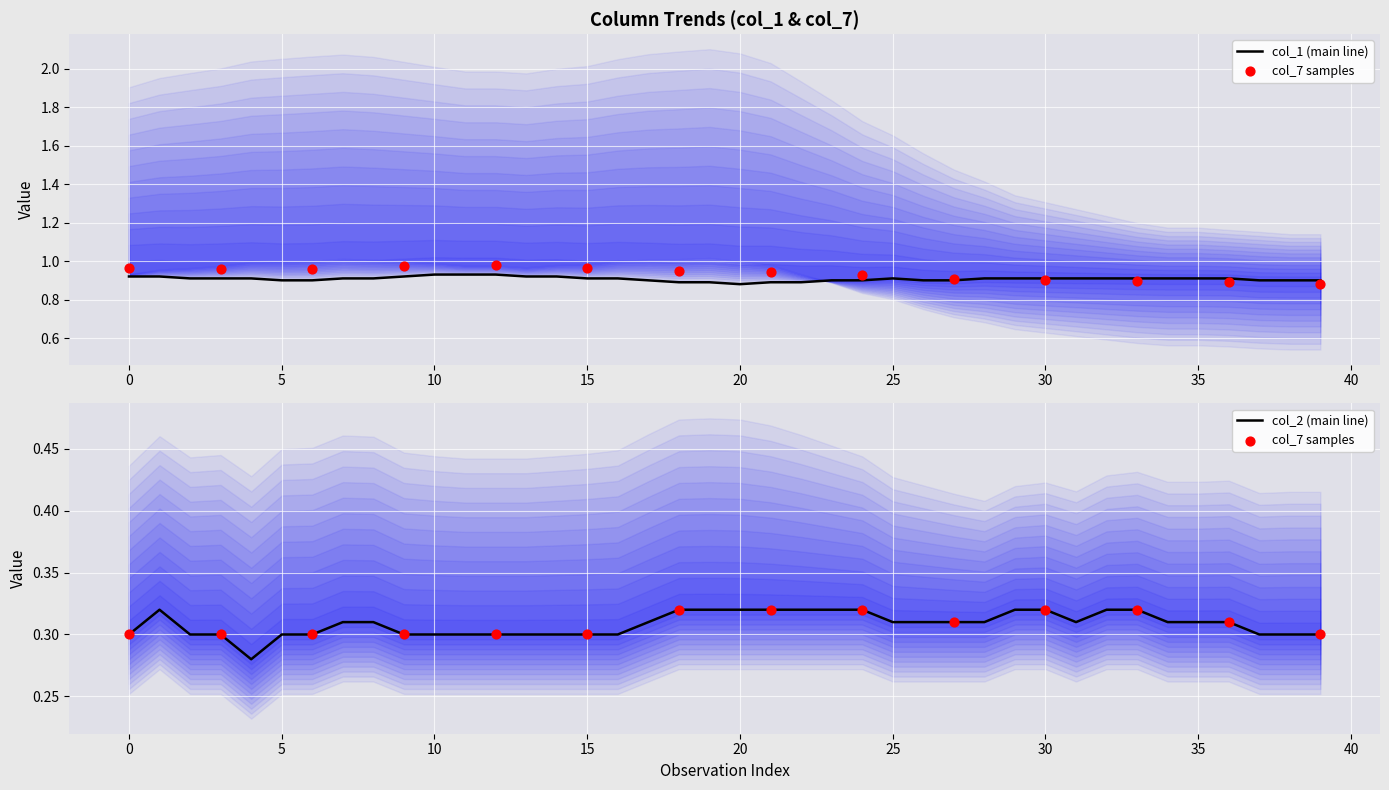

Which series has the largest Y range (max minus min)?

col_1